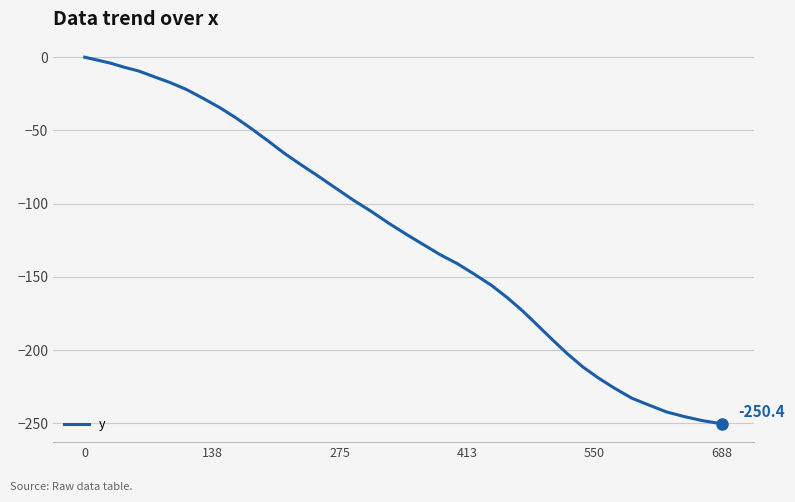

What is the difference between the maximum and minimum values?

250.4